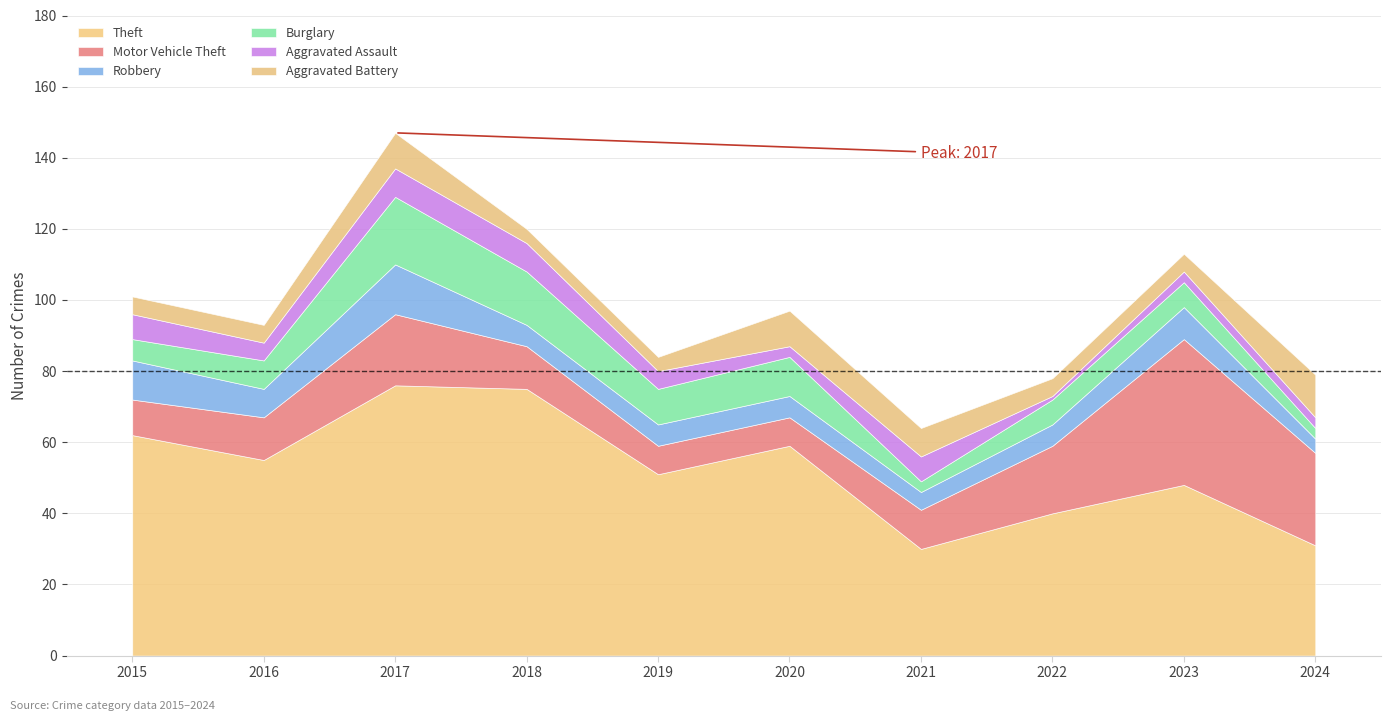

List the labels in order of Motor Vehicle Theft value, smallest first.

2019, 2020, 2015, 2021, 2016, 2018, 2022, 2017, 2024, 2023